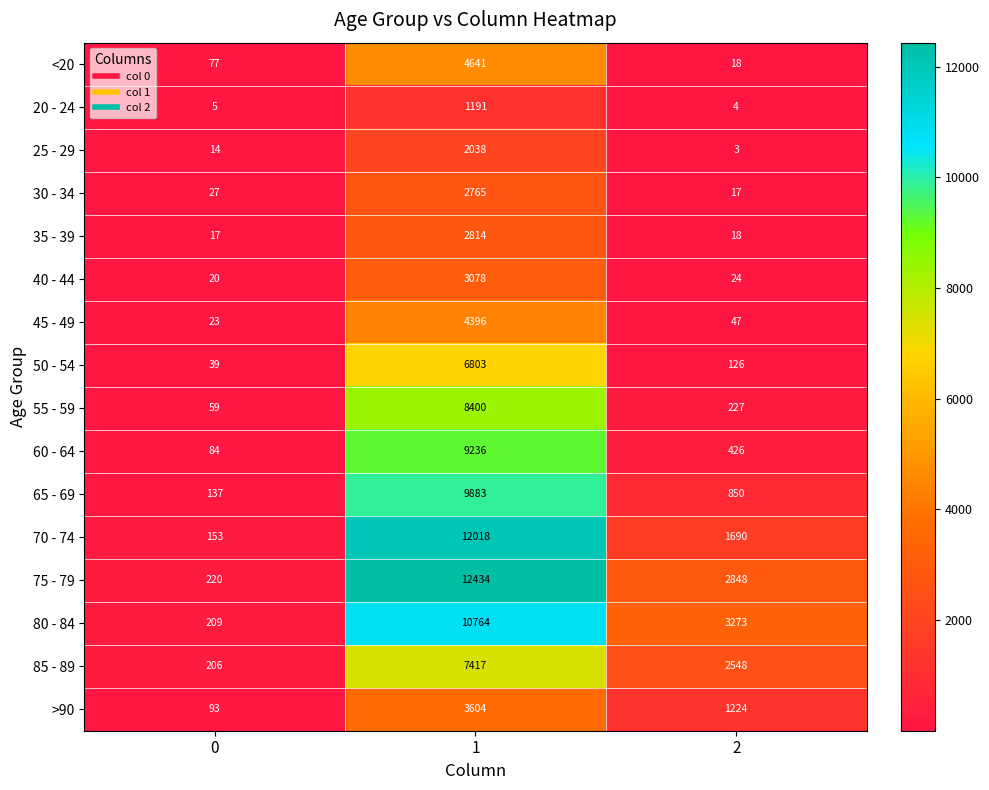

Between 0 and 2, which series saw the biggest shift?

80 - 84